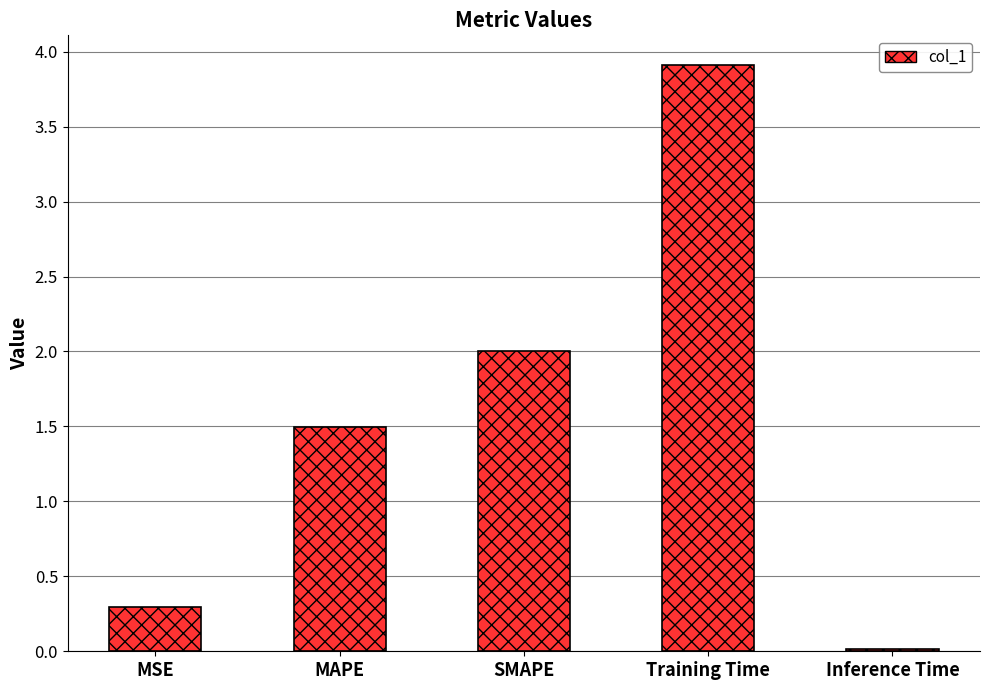

List the labels in order of value, largest first.

Training Time, SMAPE, MAPE, MSE, Inference Time